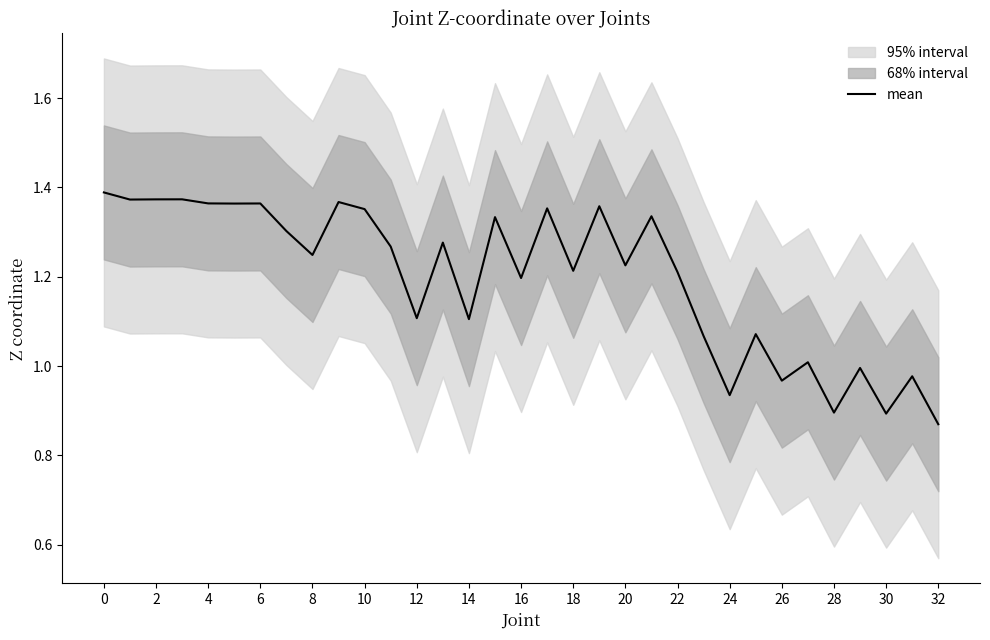

Which label corresponds to the smallest value in the chart?

32